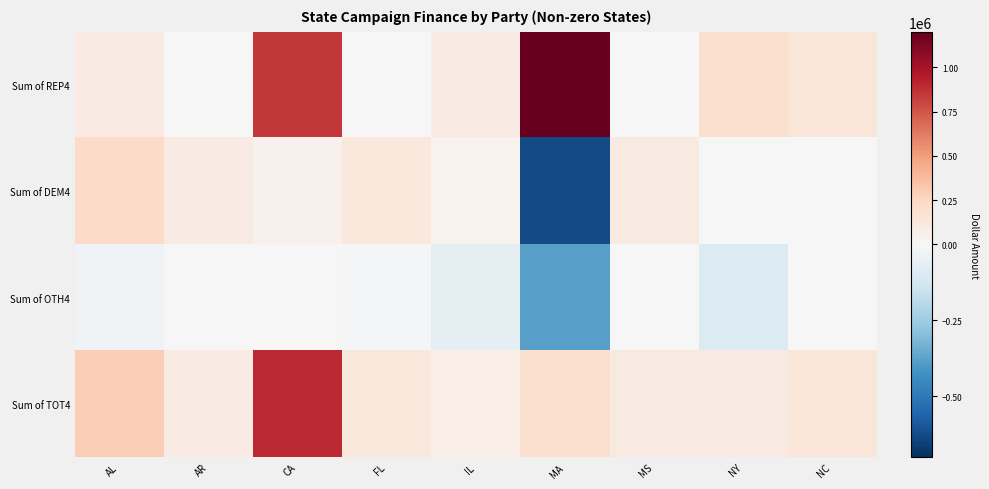

Reading left to right, list all the values displayed in this chart.

Sum of REP4: AL=96747	AR=0	CA=846005	FL=0	IL=99216	MA=1196552	MS=0	NY=194922	NC=146339
Sum of DEM4: AL=225966	AR=101827	CA=53529	FL=130859	IL=45253	MA=-627766	MS=109702	NY=7222	NC=0
Sum of OTH4: AL=-25756	AR=0	CA=0	FL=-6662	IL=-68327	MA=-380734	MS=0	NY=-96373	NC=0
Sum of TOT4: AL=296957	AR=101827	CA=899534	FL=124197	IL=76142	MA=188052	MS=109702	NY=105771	NC=146339